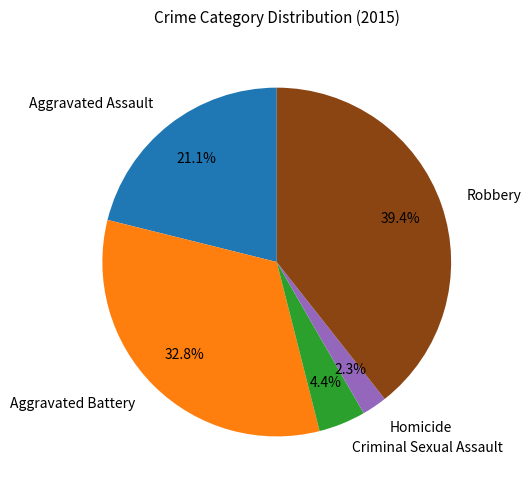

What is the smallest slice in the pie chart?

Homicide